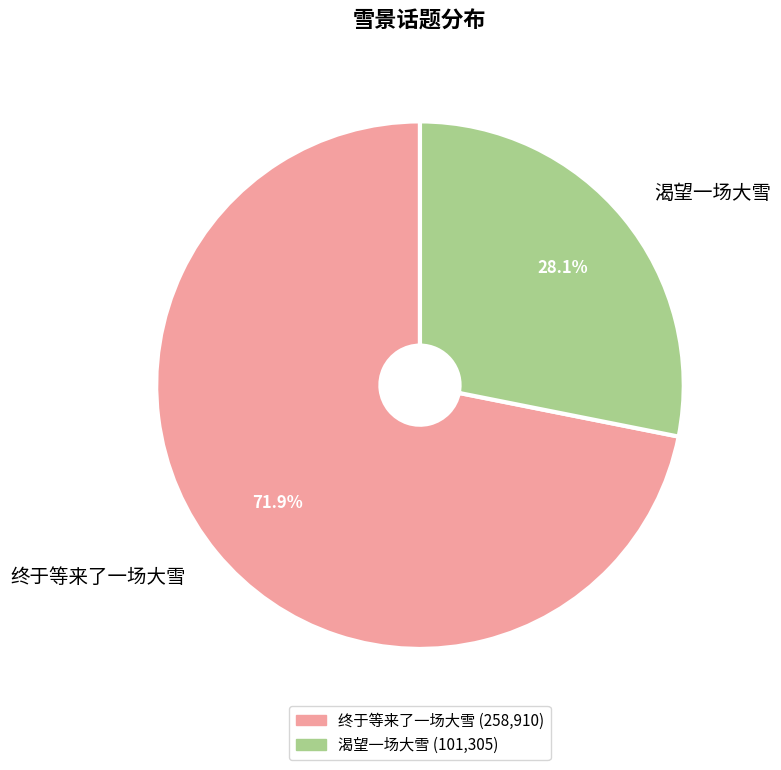

To the nearest percent, what is the average slice percentage?

50%